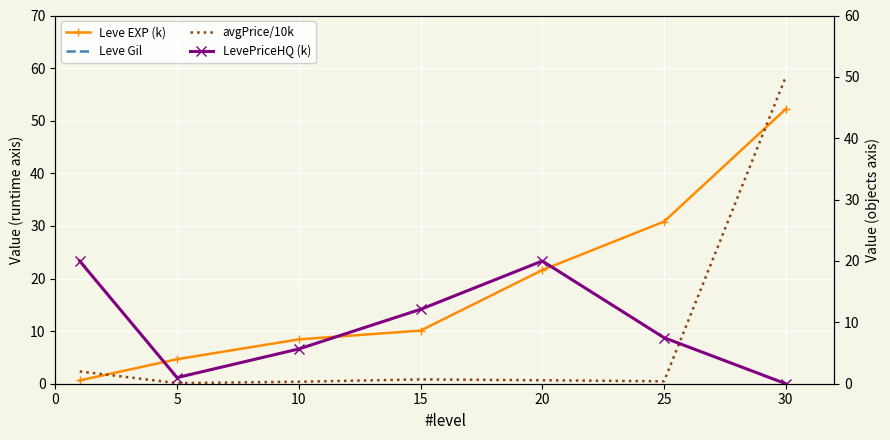

At 15, list the series in order from smallest to largest.

avgPrice/10k, Leve EXP (k), LevePriceHQ (k), Leve Gil